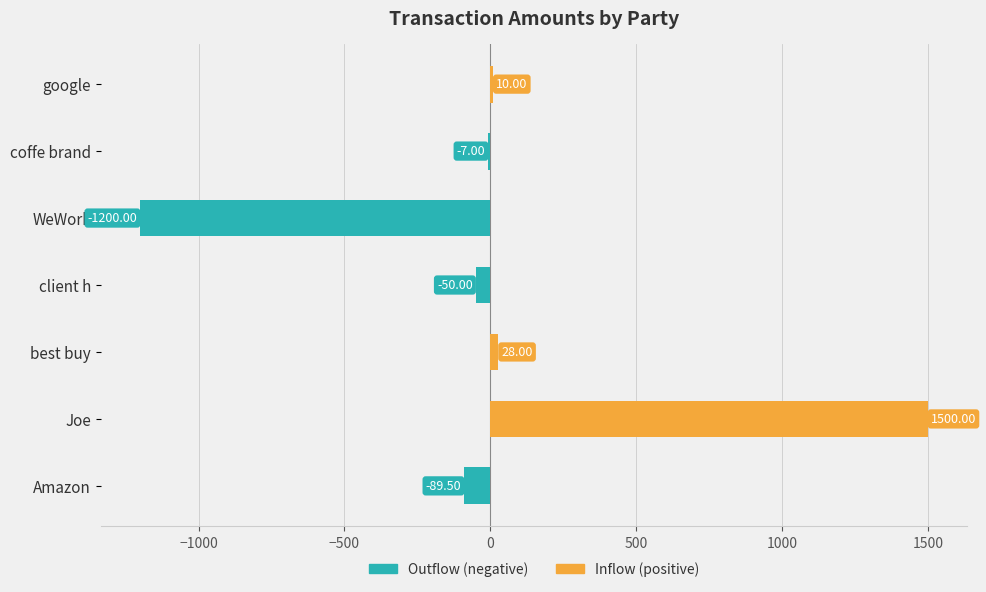

How many bars are there in each group?

2